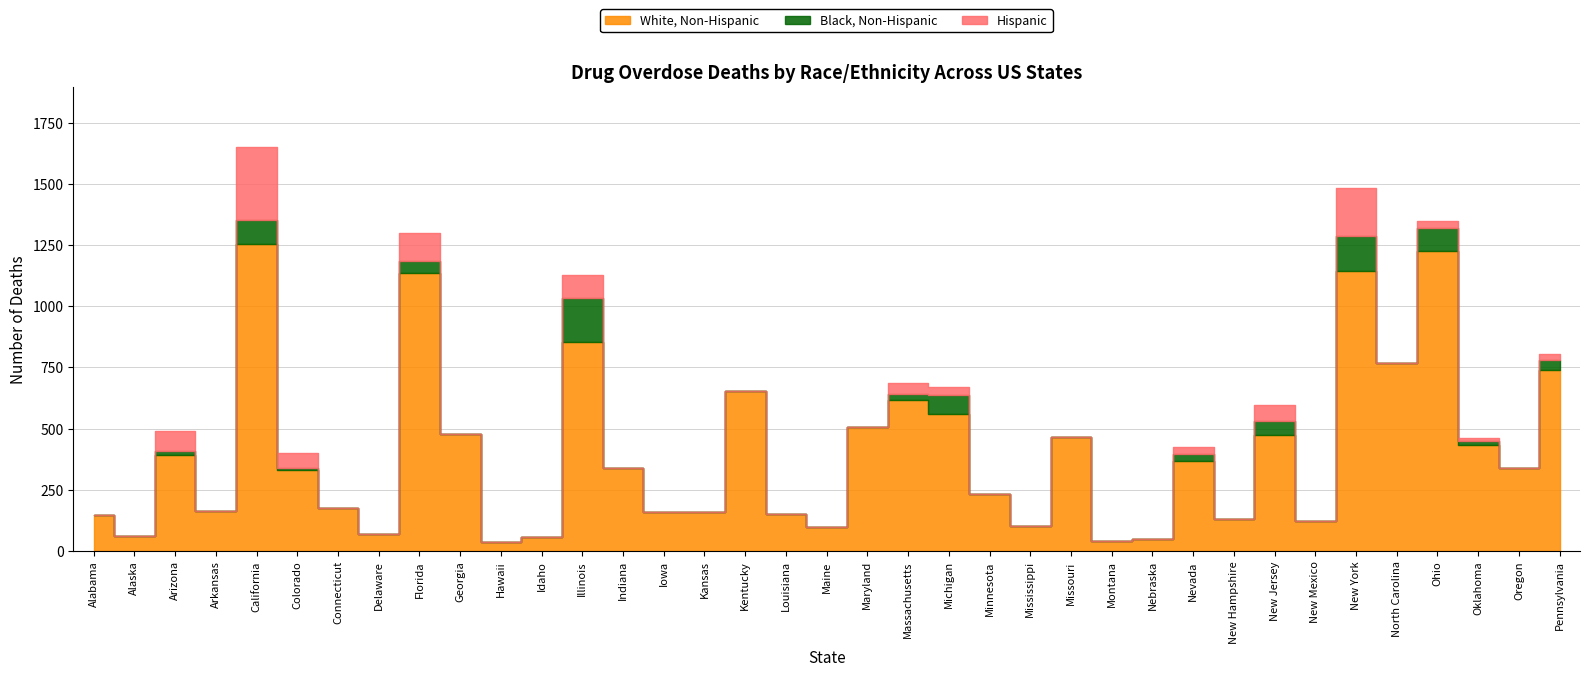

List the series in order of their peak value, lowest first.

Black, Non-Hispanic, Hispanic, White, Non-Hispanic